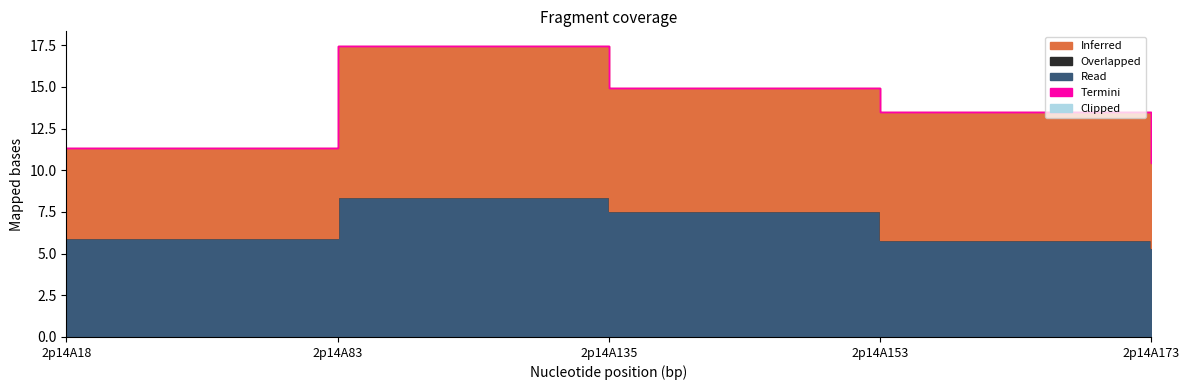

How many series are shown in this chart?

5